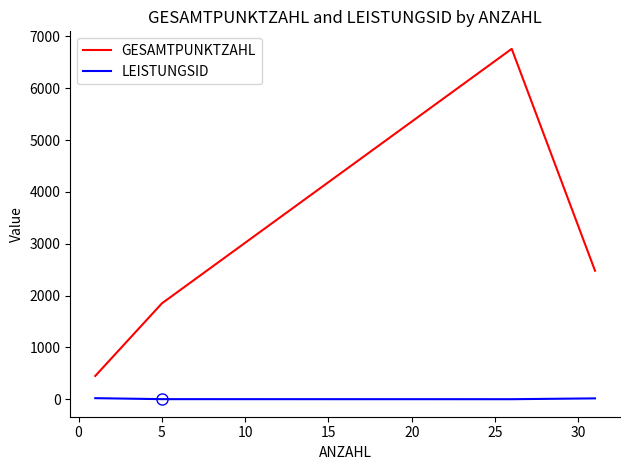

Which series has the largest range (max minus min)?

GESAMTPUNKTZAHL